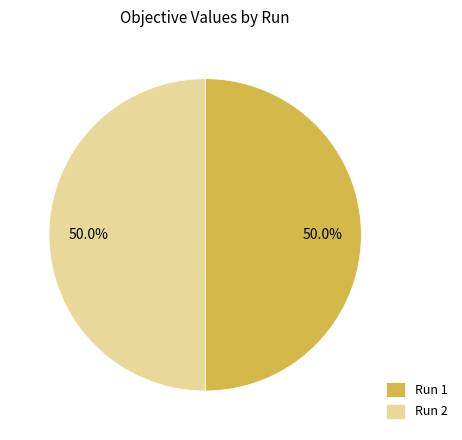

What is the total percentage of Run 1 and Run 2?

100.0%